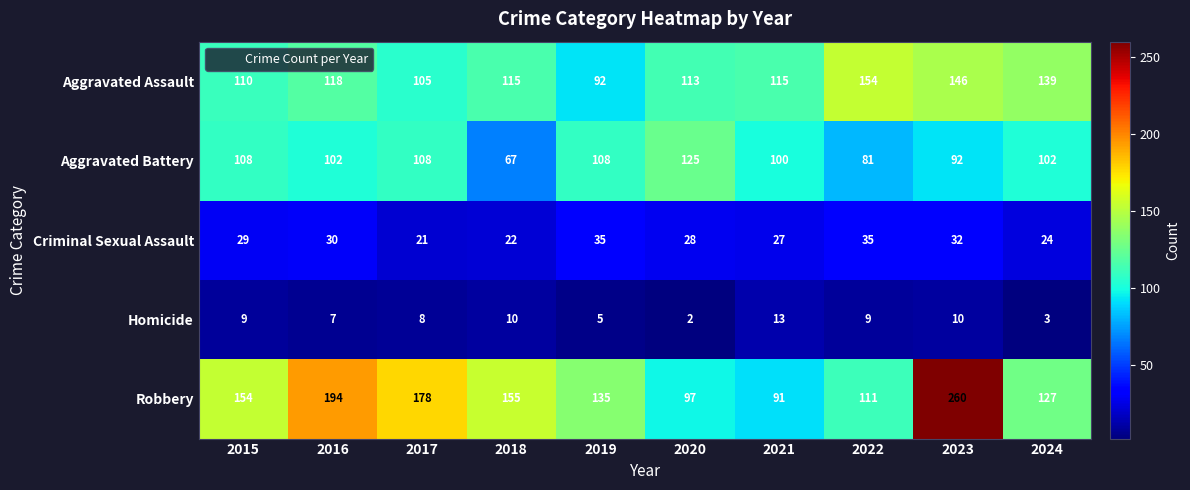

What is the difference between the Homicide values at 2020 and 2018?

8